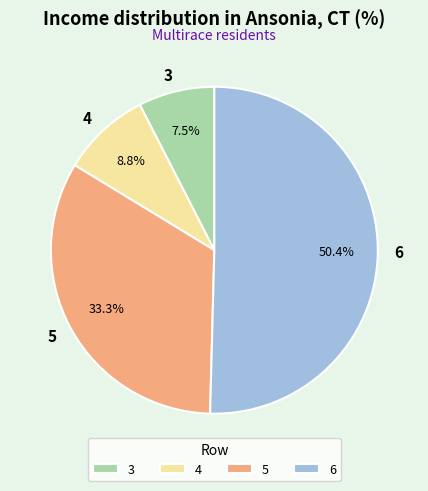

Approximately how many times larger is the value at 6 compared to 3?

6.7